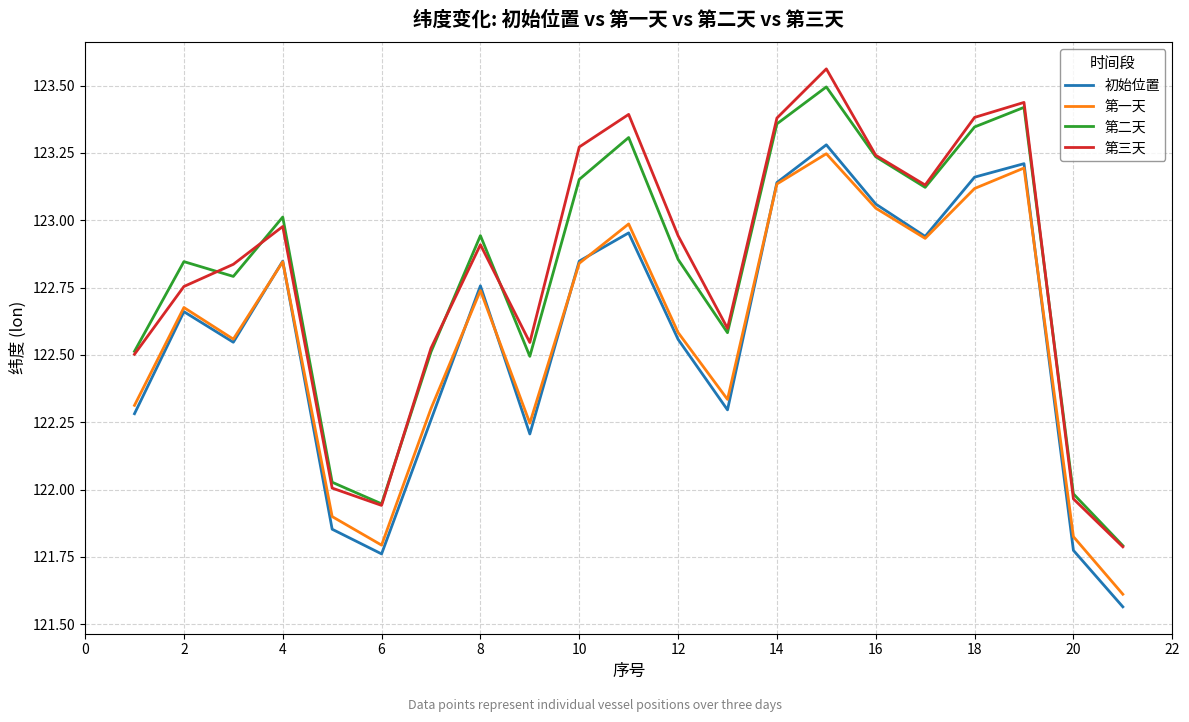

Which series has the widest spread of values?

第三天